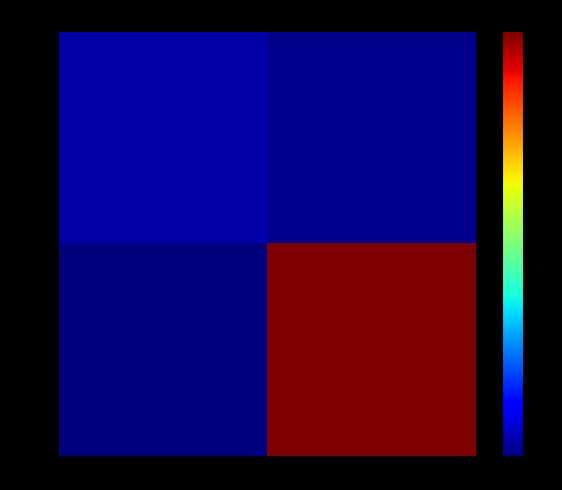

Count the number of categories in the chart.

2